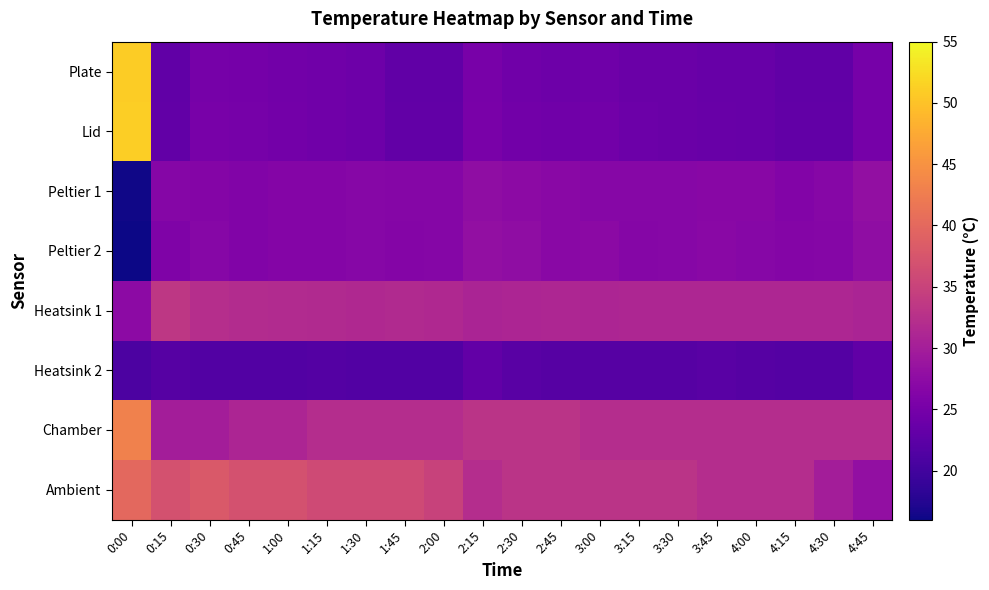

What is the maximum value shown in the chart?

51.1